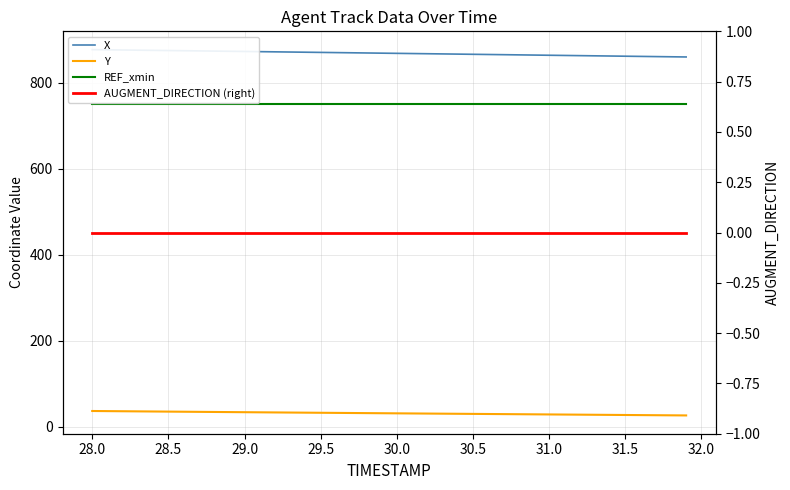

Which series has the largest total across all categories?

X